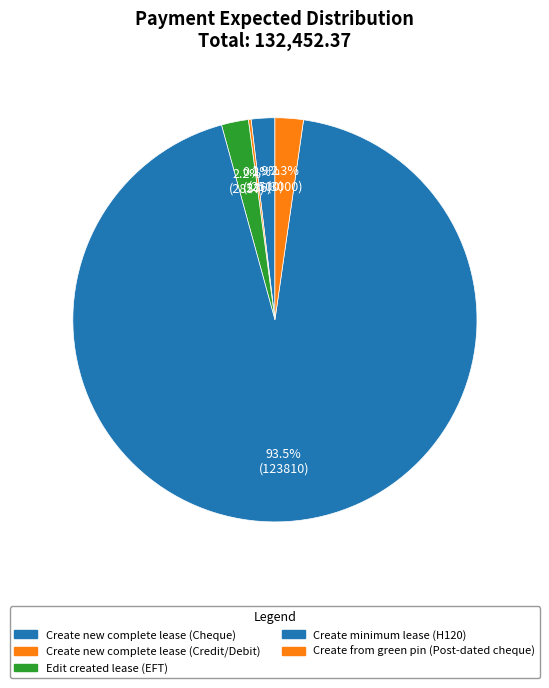

What is the smallest slice in the pie chart?

Create new complete lease (Credit/Debit)